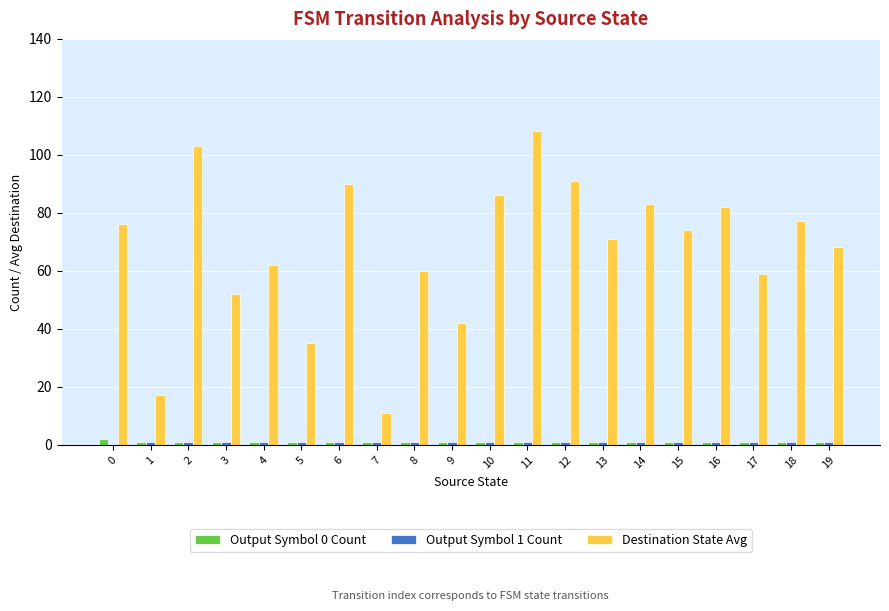

Is it true that Destination State Avg equals 11 at 7?

True